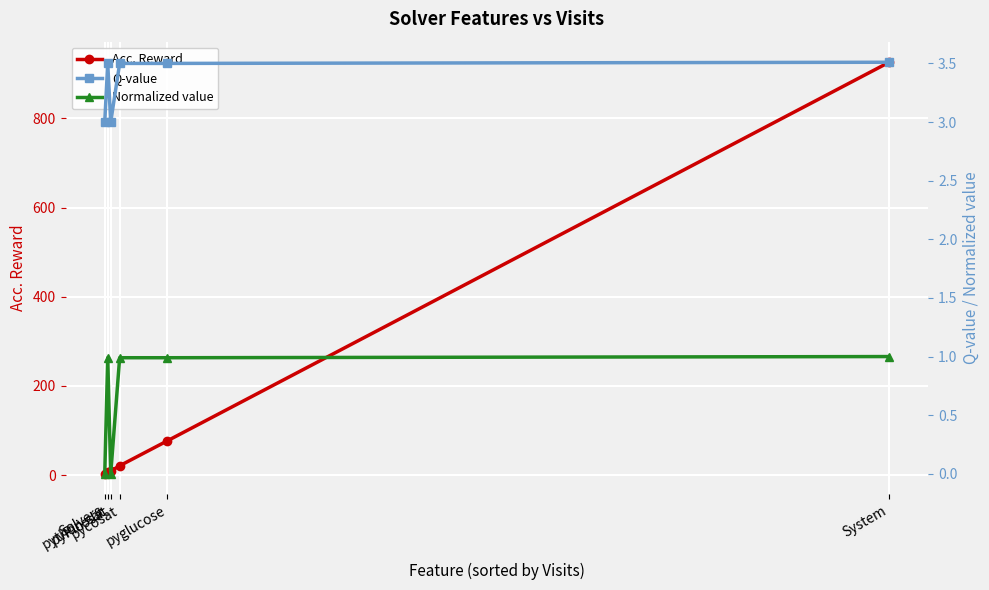

True or false: Acc. Reward and Q-value intersect in this chart.

False